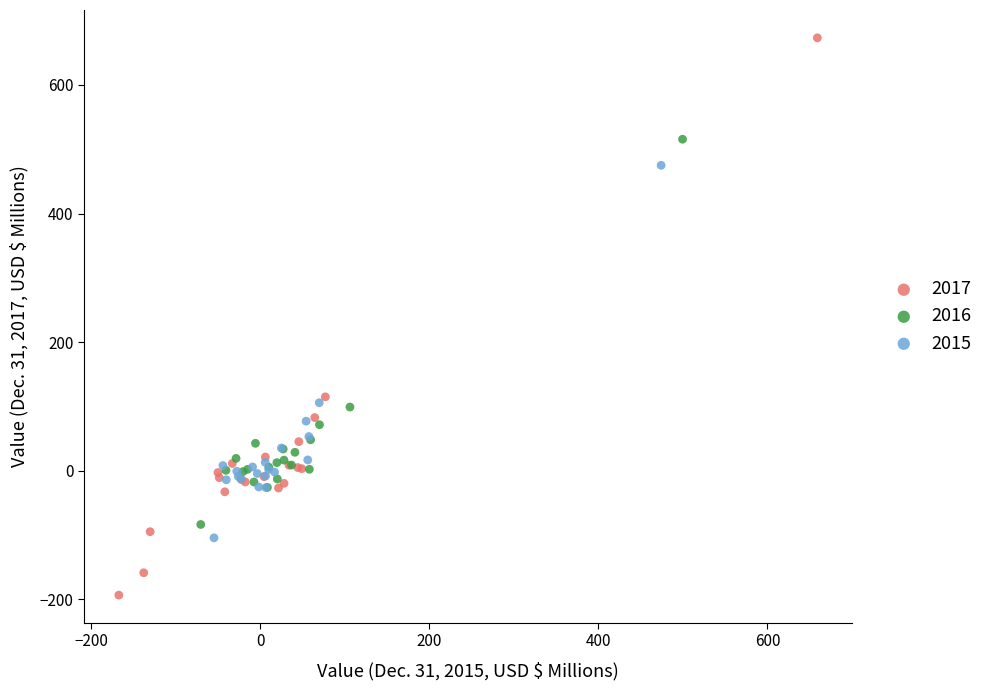

What are all the series names shown in the legend?

2017, 2016, 2015